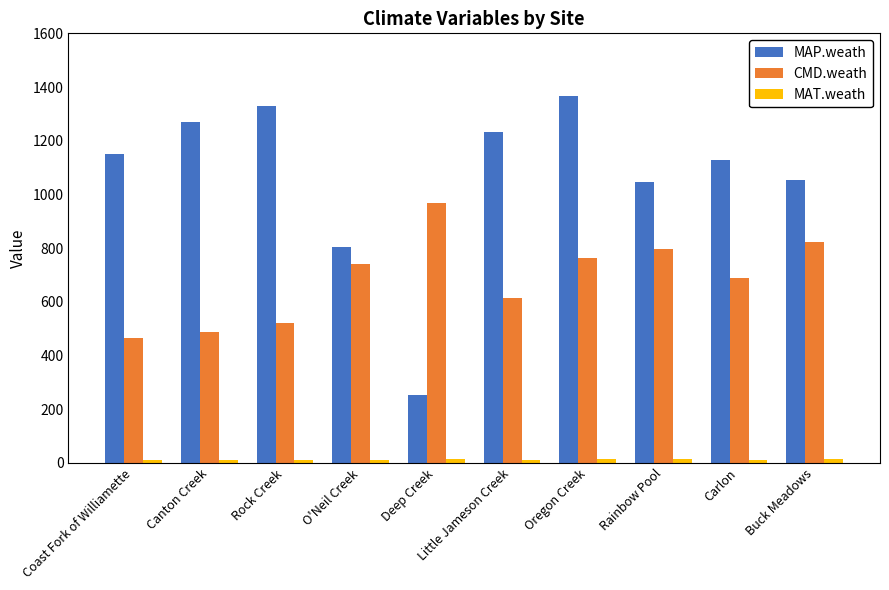

What is the value of the MAP.weath bar at the 9th from the left?

1128.0